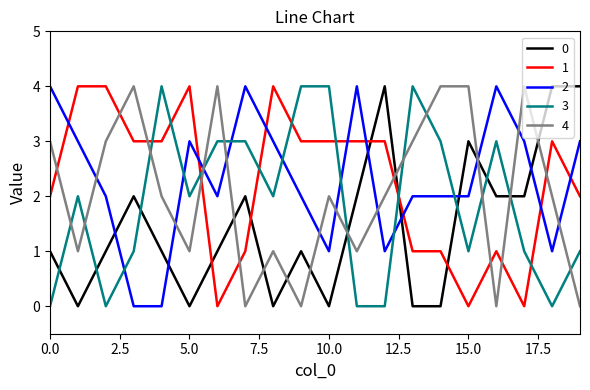

True or false: 3 and 2 cross at least once.

True